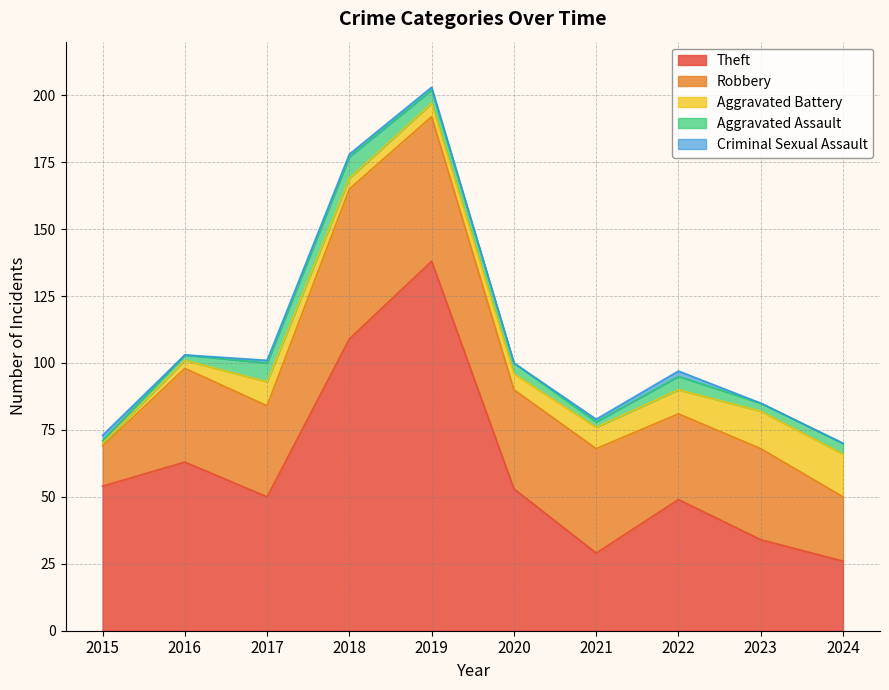

True or false: Aggravated Battery and Theft intersect in this chart.

False